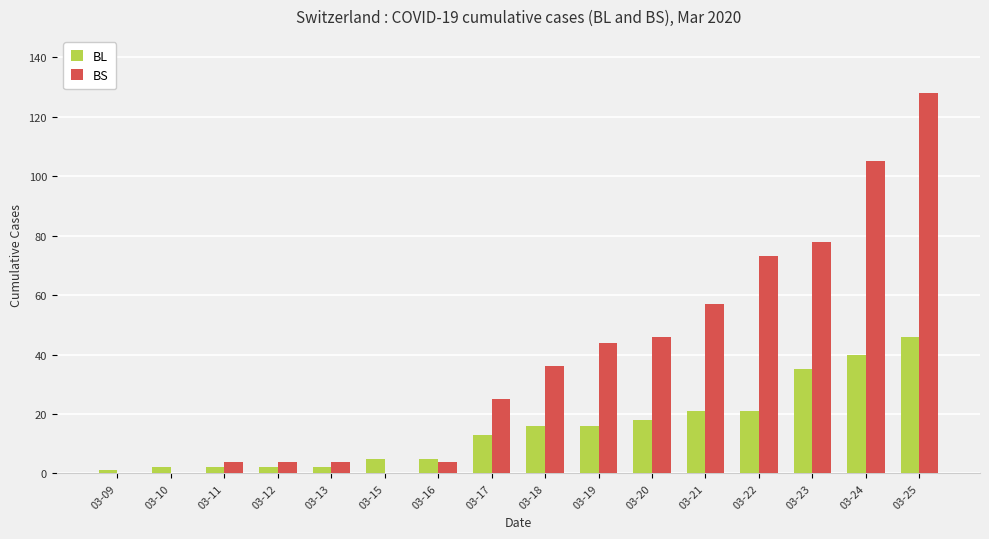

Which category has the highest value across all series?

03-25